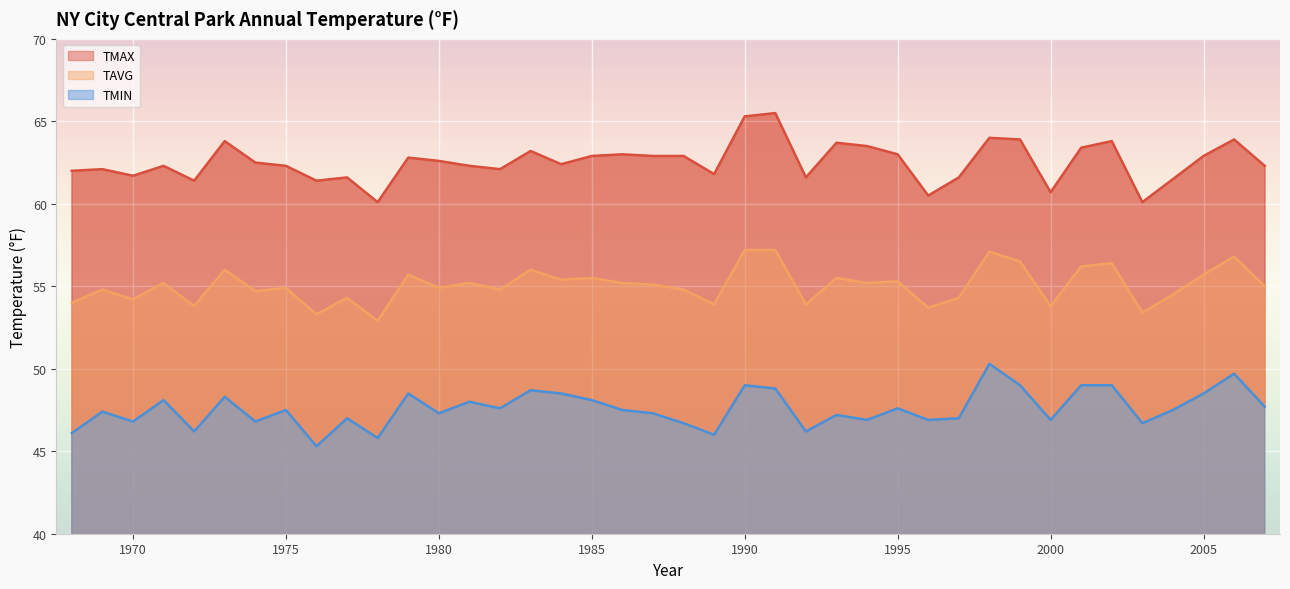

What is the greatest value displayed?

65.5